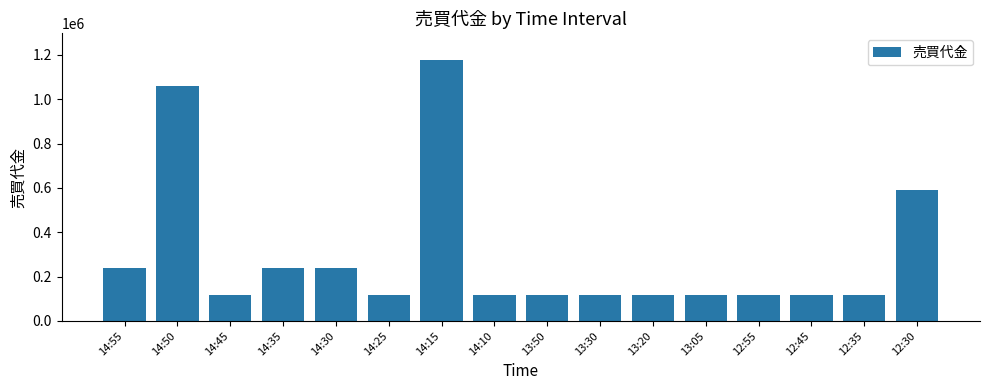

What is the label of the 16th bar from the right?

14:55